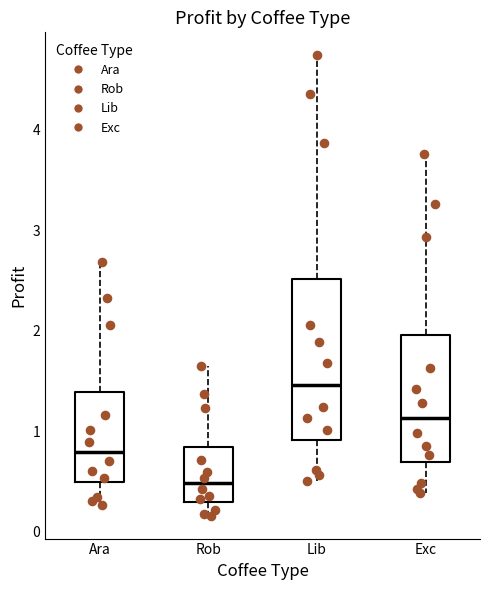

Comparing the boxes themselves (not the whiskers), which one is the tallest?

Lib